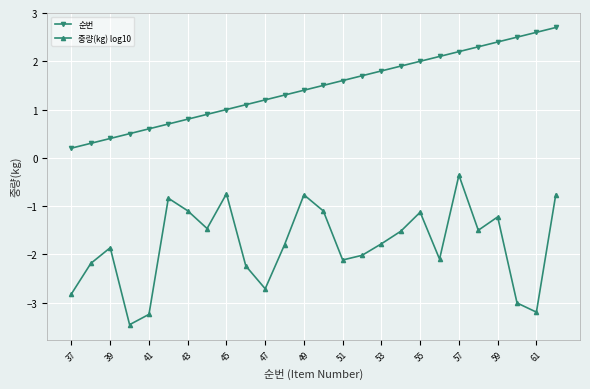

Which series has the largest total across all categories?

순번